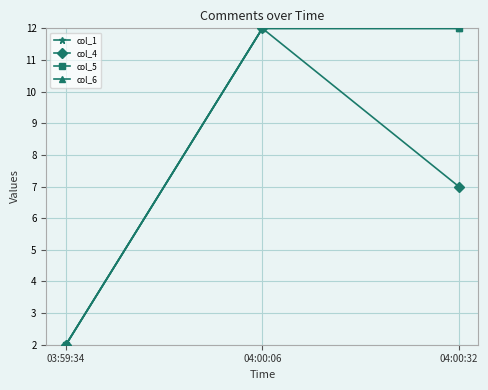

At which category does the chart reach its peak across all series?

04:00:06